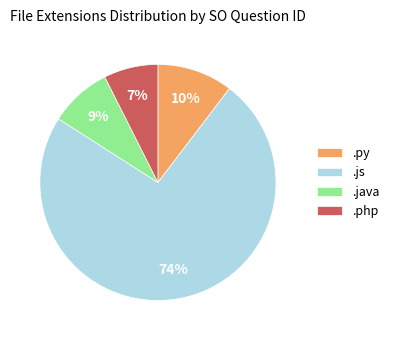

The .js slice represents 22% of the pie. True or false?

False